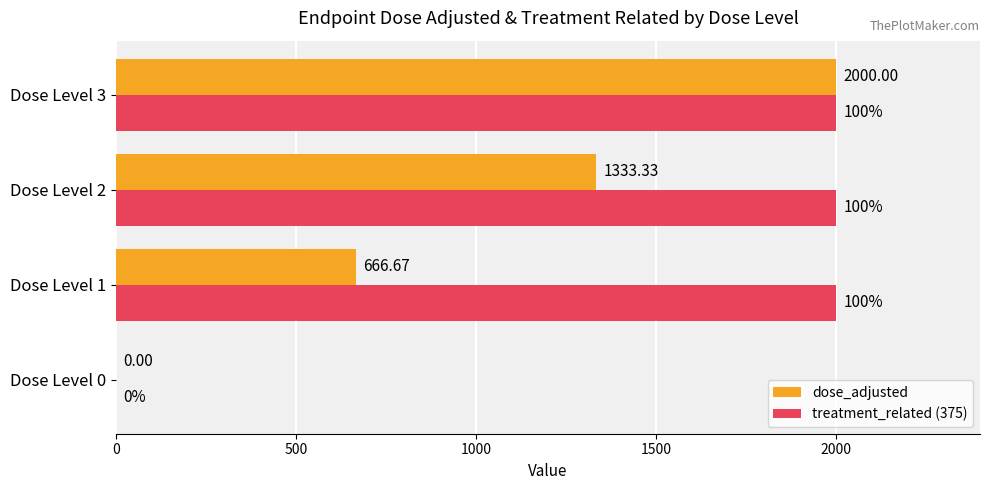

Is the value of treatment_related (375) at Dose Level 1 greater than the value of dose_adjusted at Dose Level 2?

Yes